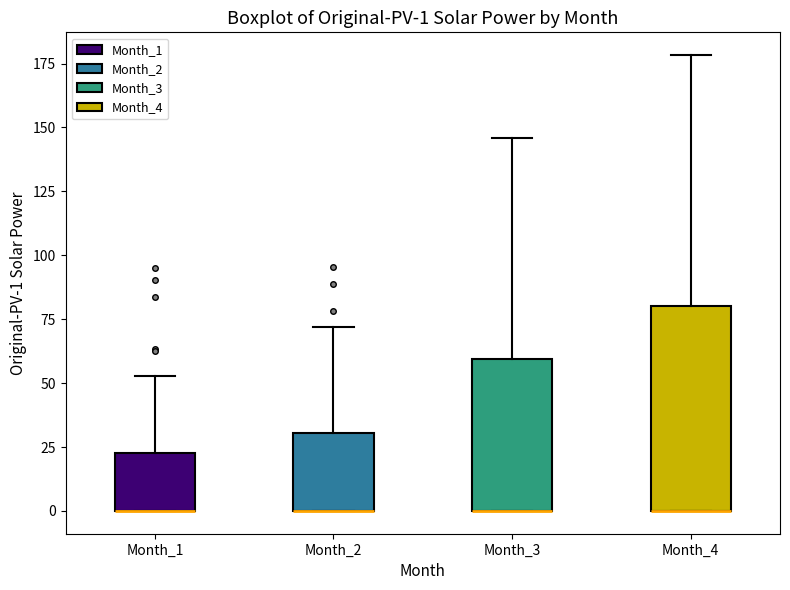

Comparing the boxes themselves (not the whiskers), which one is the tallest?

Month_4